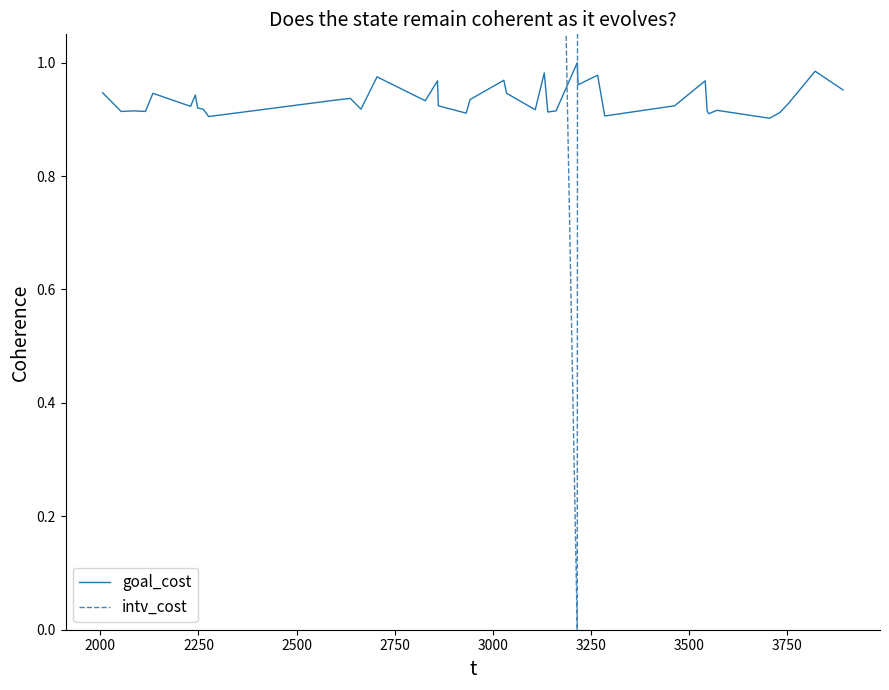

How many interior local peaks does the intv_cost series have?

3